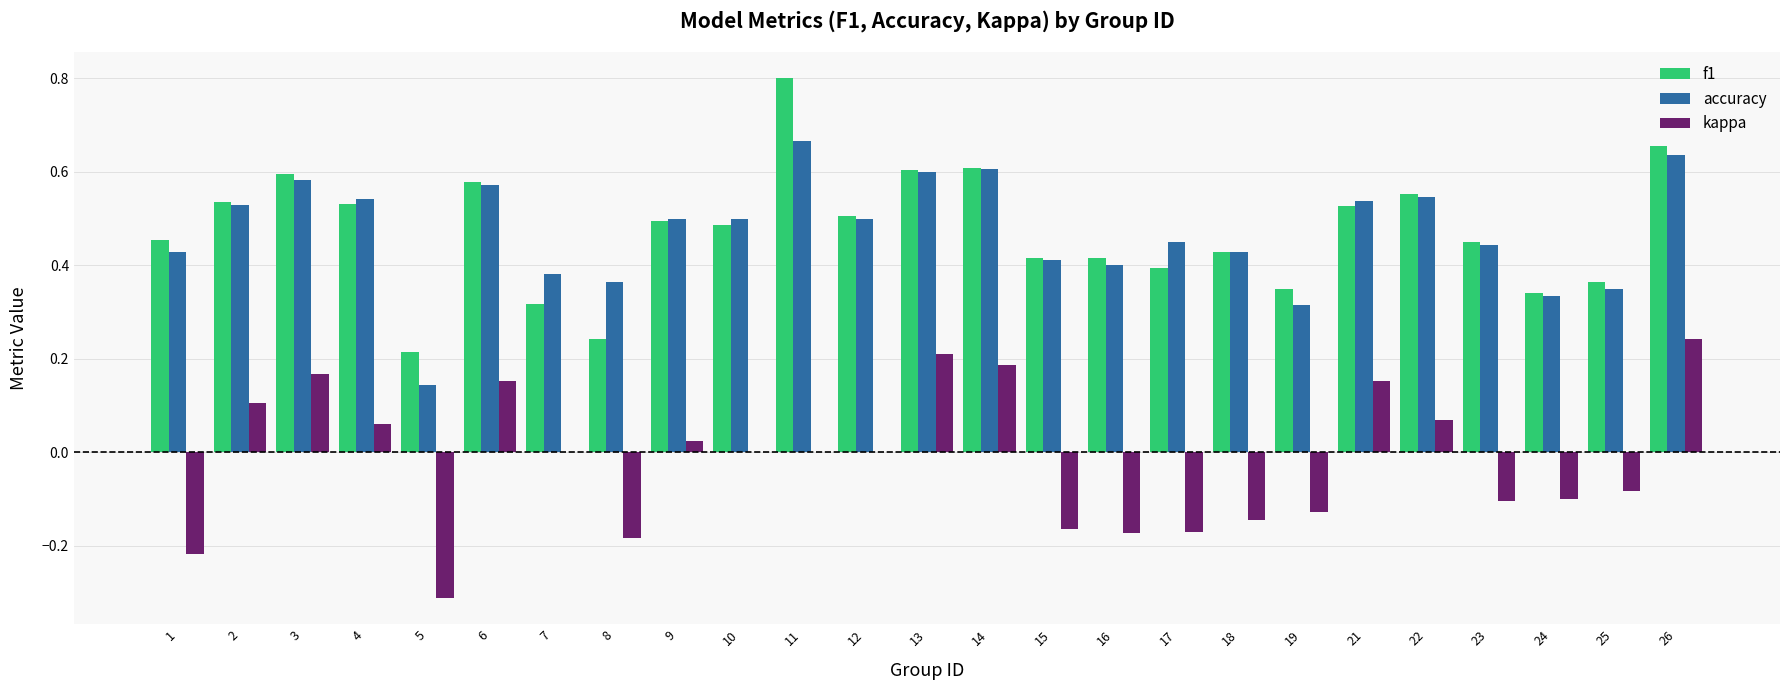

True or false: kappa has a value of 0.0 at 22.

False